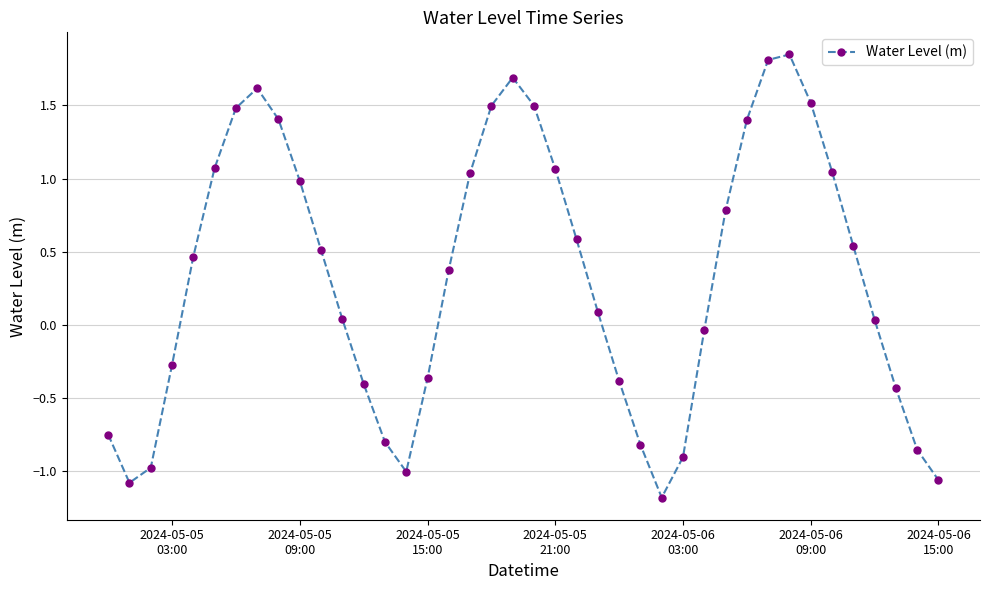

What is the minimum value shown in the chart?

-1.2